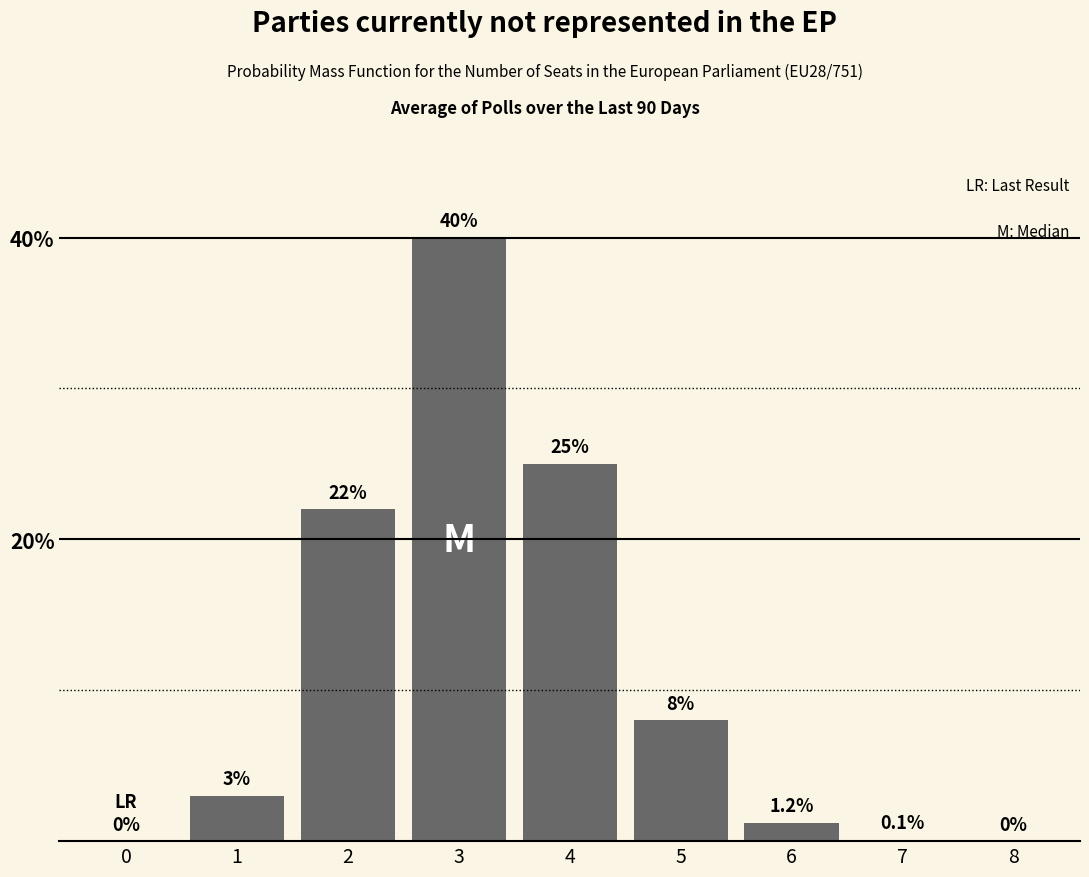

Reading left to right, what are all the values shown in this chart?

0=0.0	1=3.0	2=22.0	3=40.0	4=25.0	5=8.0	6=1.2	7=0.1	8=0.0